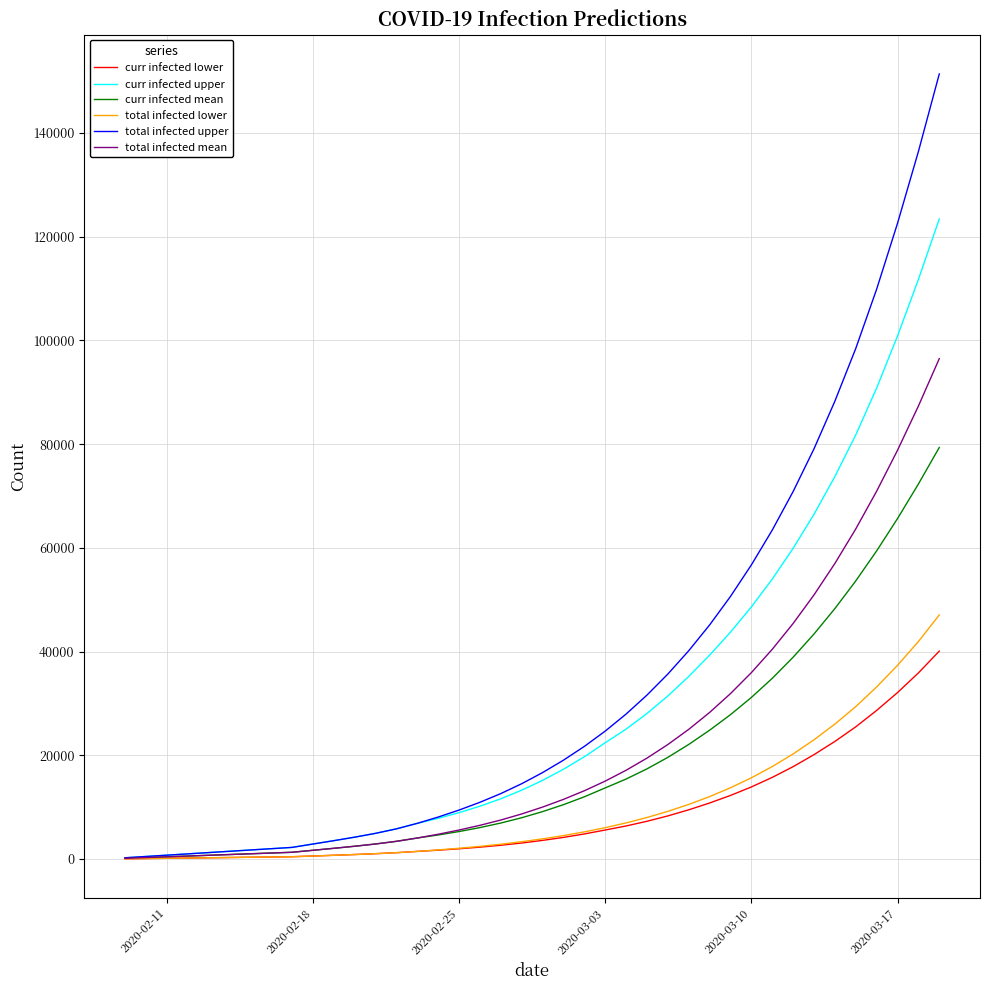

How many distinct data groups are displayed?

6